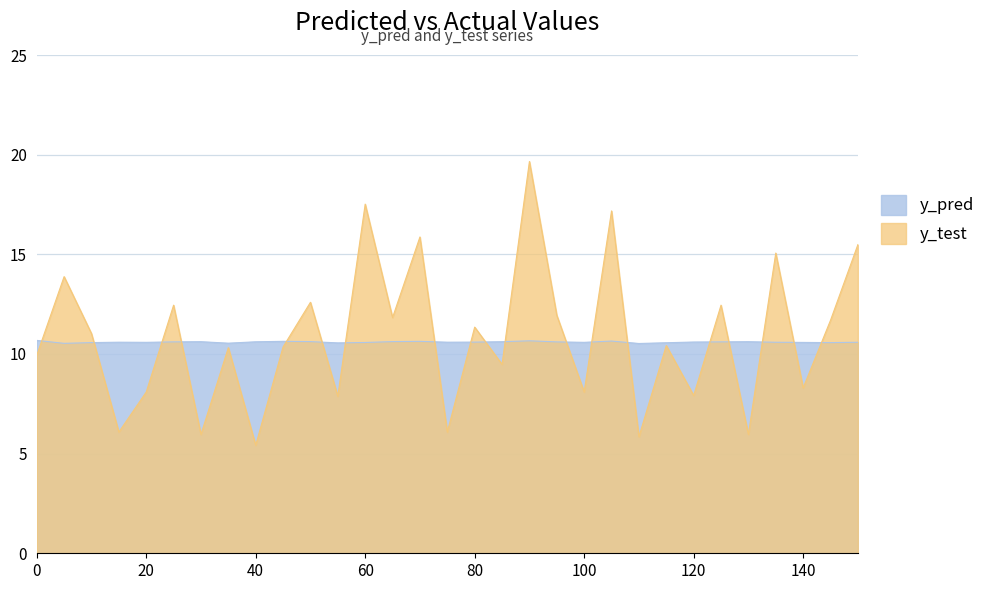

What is the value of the y_pred point at the 31st from the left?

10.6